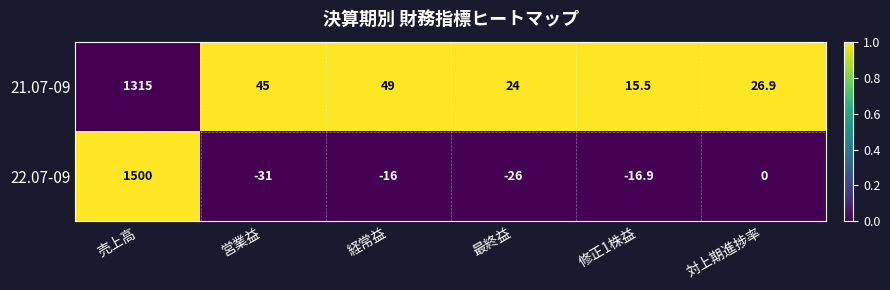

At which category is the sum across all series the highest?

売上高